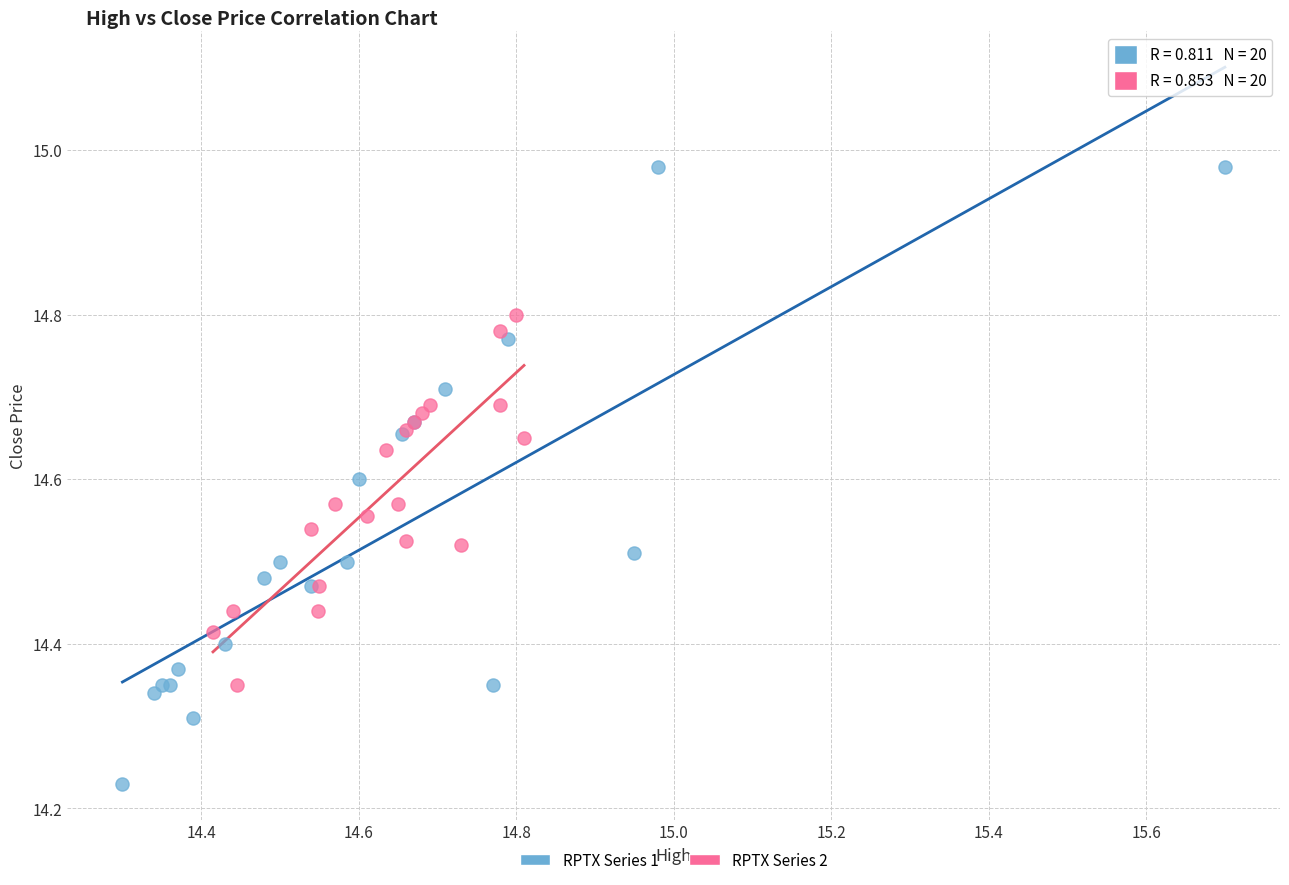

Which series contains the highest Y value?

RPTX Series 1